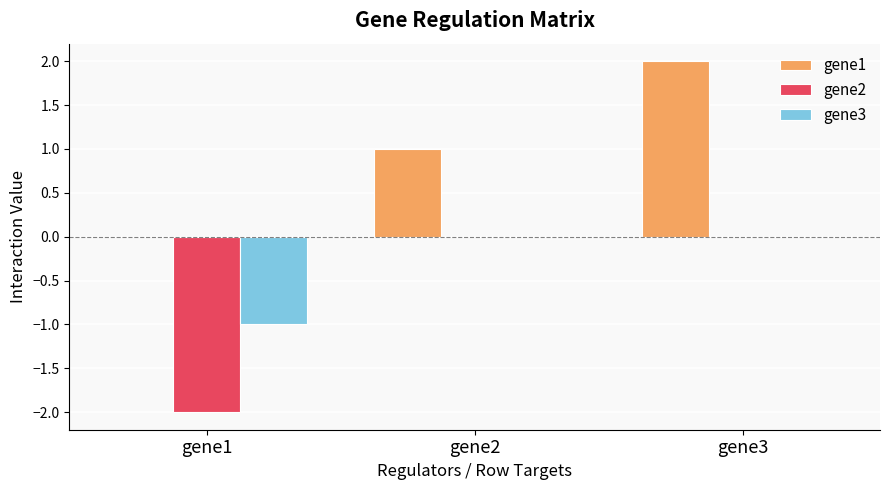

The value of gene3 at gene3 is 0. True or false?

True